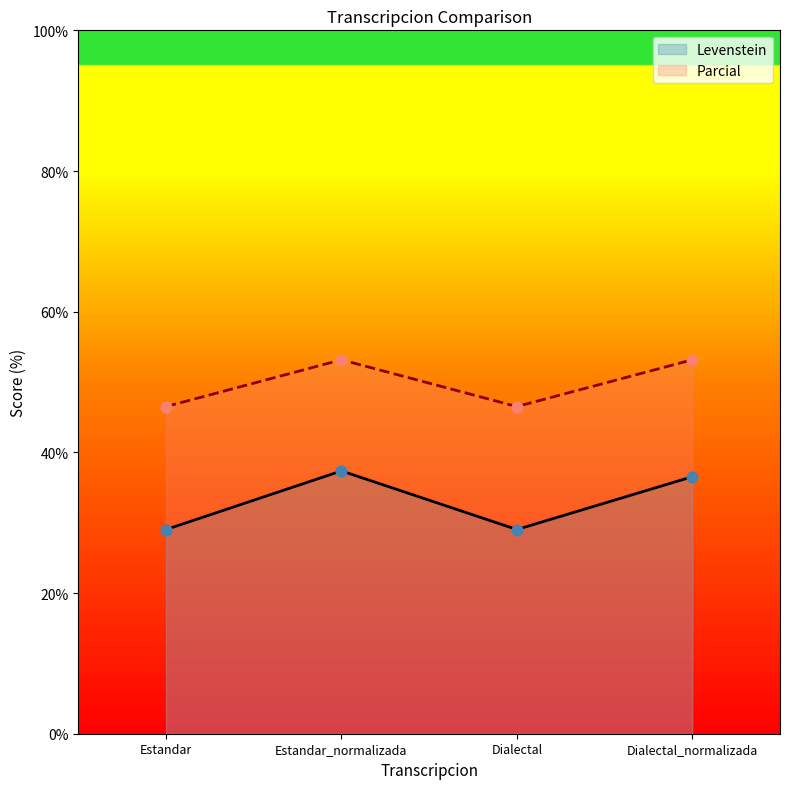

Is the value of Parcial at Estandar greater than the value of Levenstein at Estandar_normalizada?

Yes